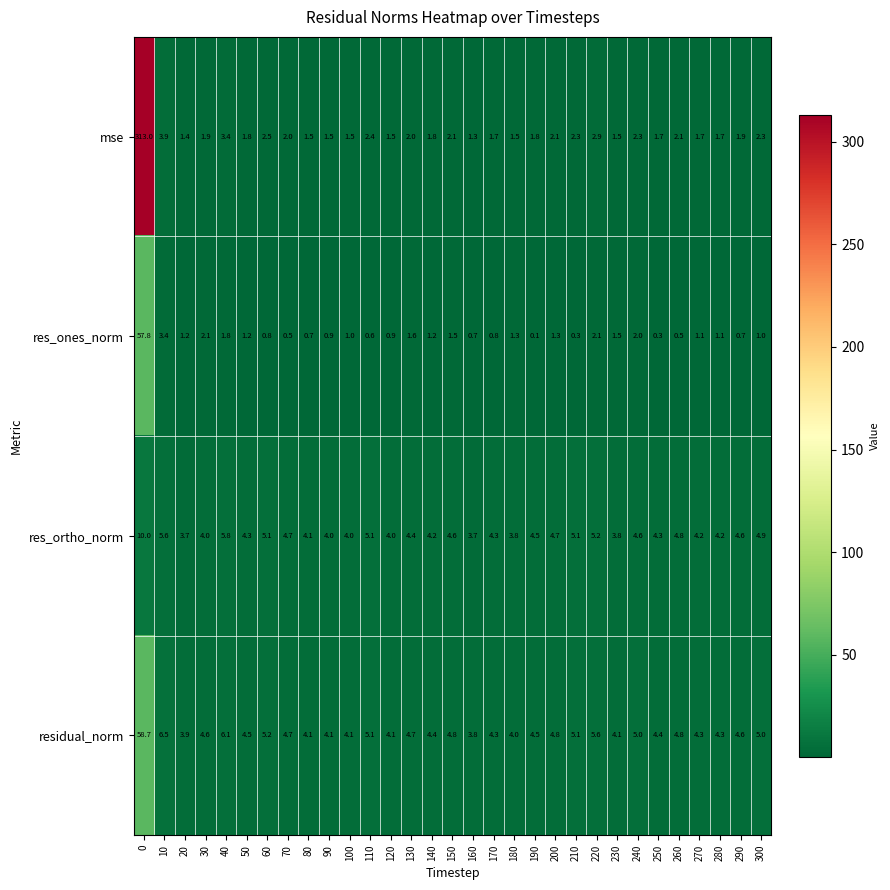

What is the approximate value of mse at 70?

2.0